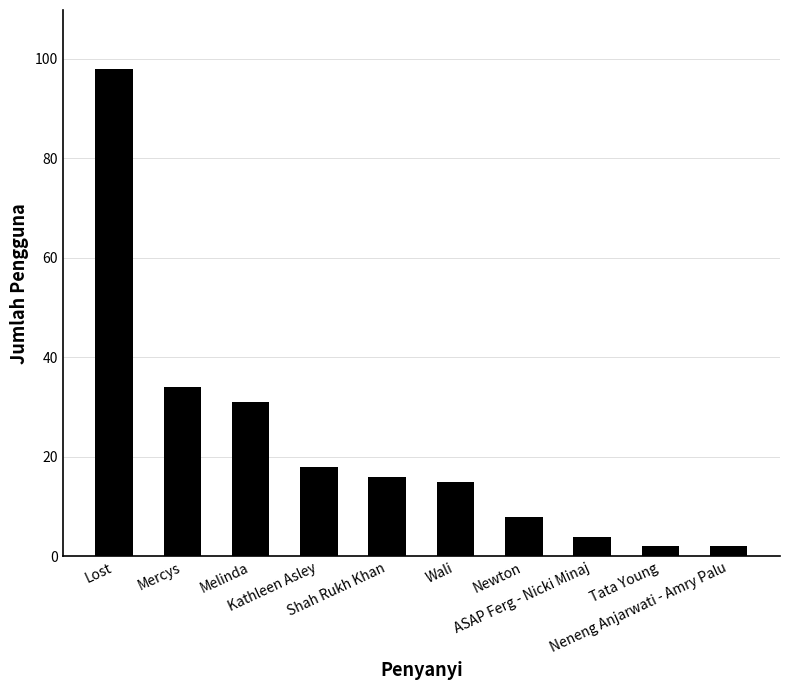

What position from the left is Kathleen Asley?

4